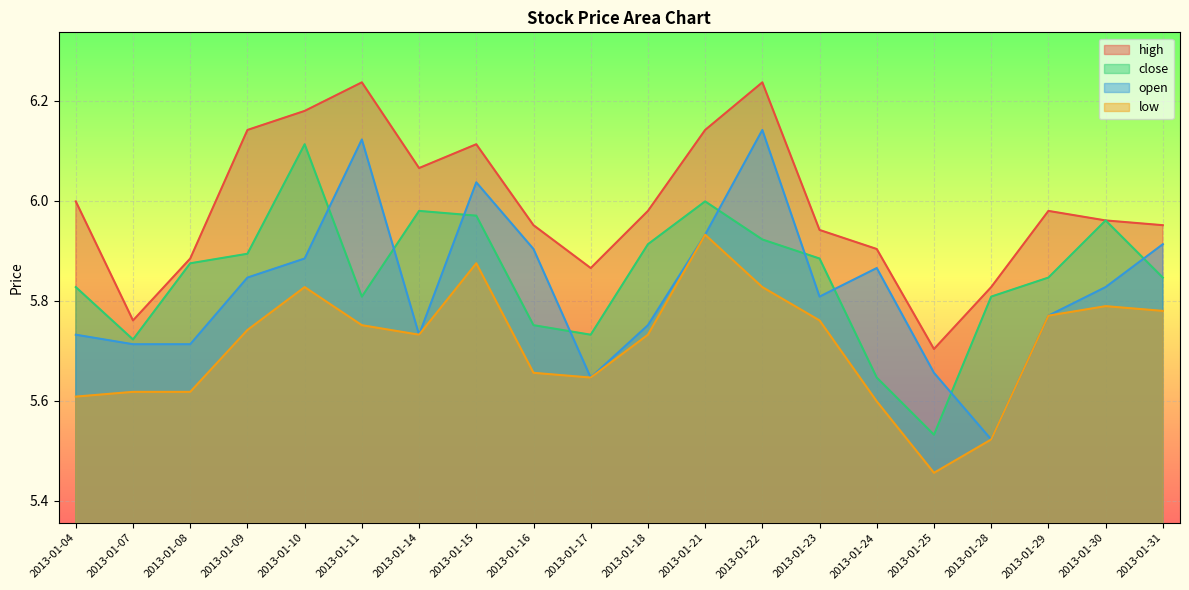

How many lines are shown in the chart?

4